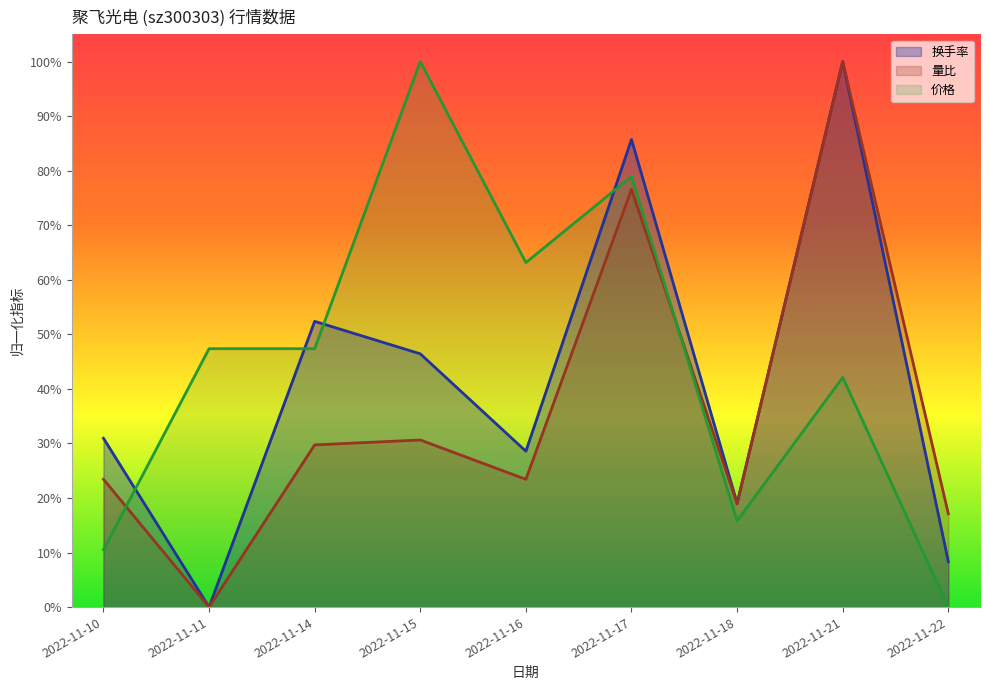

The 价格 series shows 0.8 at 2022-11-17. True or false?

True